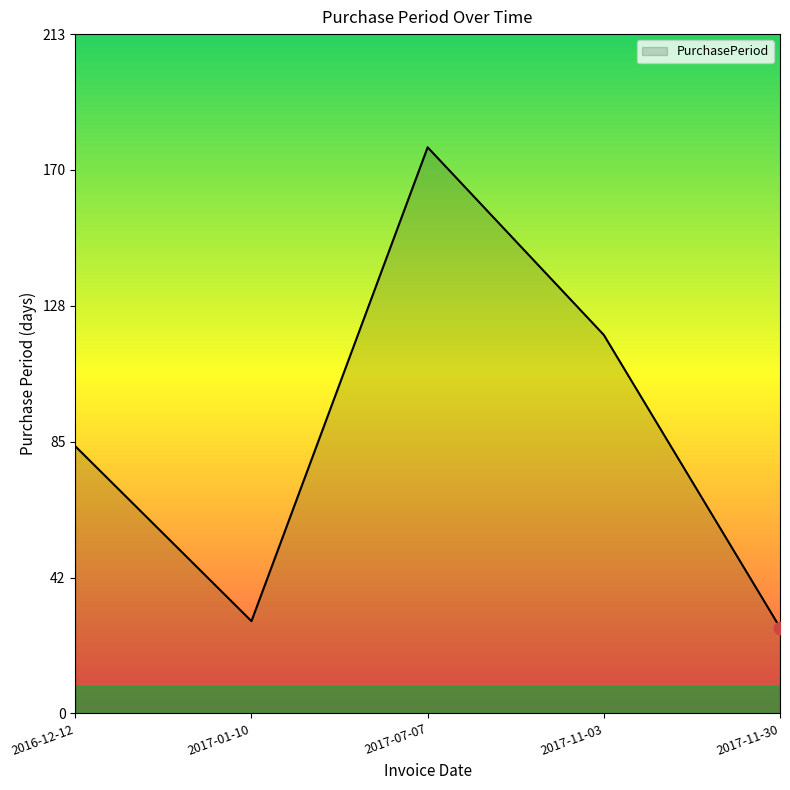

Which has a higher value, 2017-11-30 or 2017-07-07?

2017-07-07